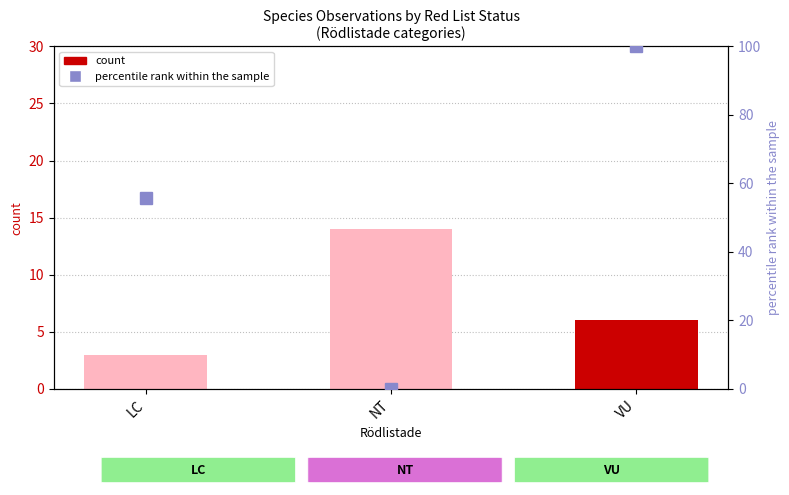

The percentile rank within the sample series shows 0.0 at NT. True or false?

True